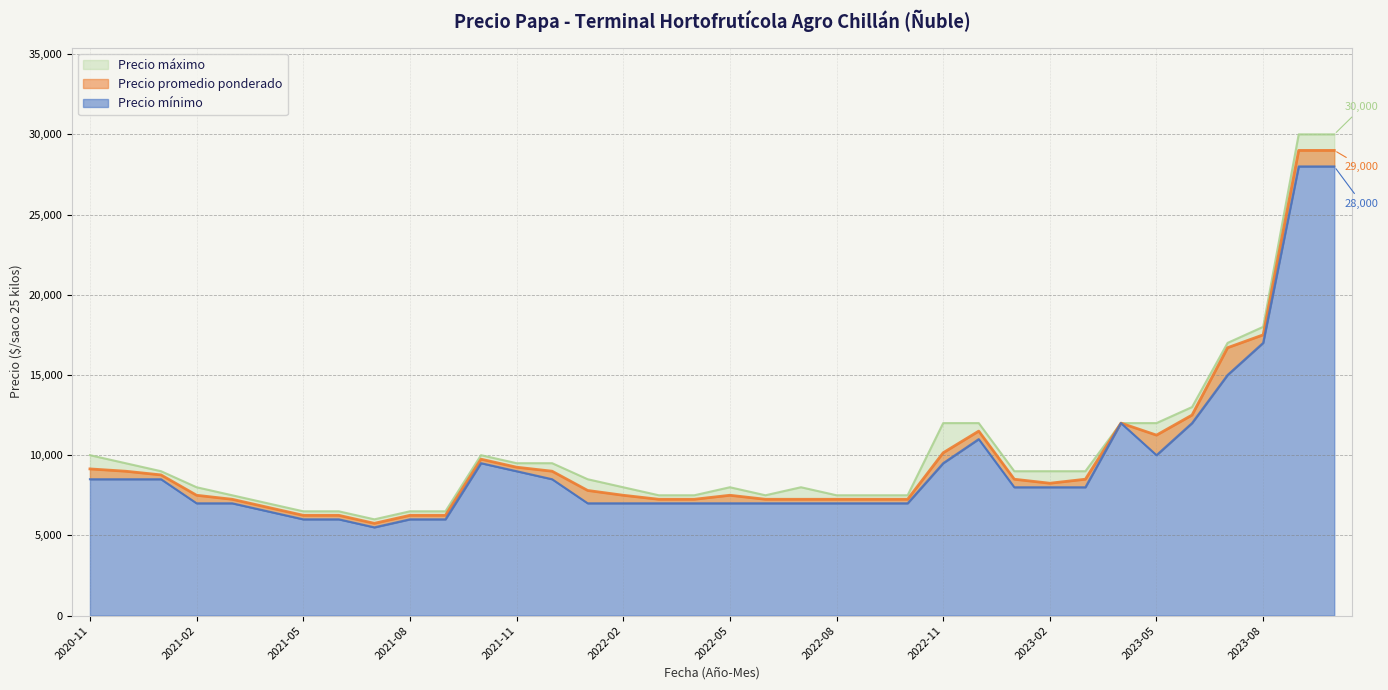

What are all the series names shown in the legend?

Precio mínimo, Precio promedio ponderado, Precio máximo